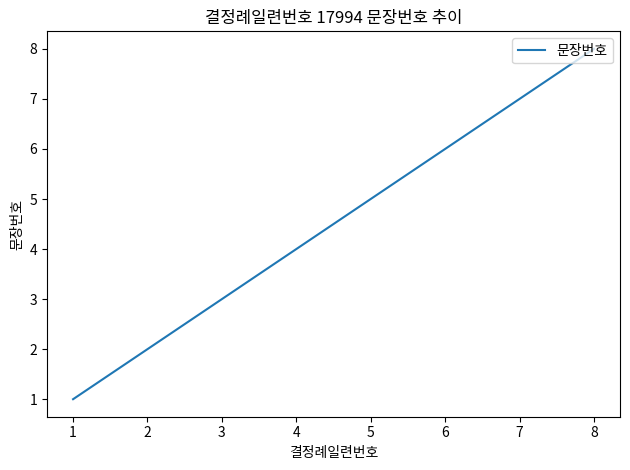

What is the sum of the values at 7 and 1?

8